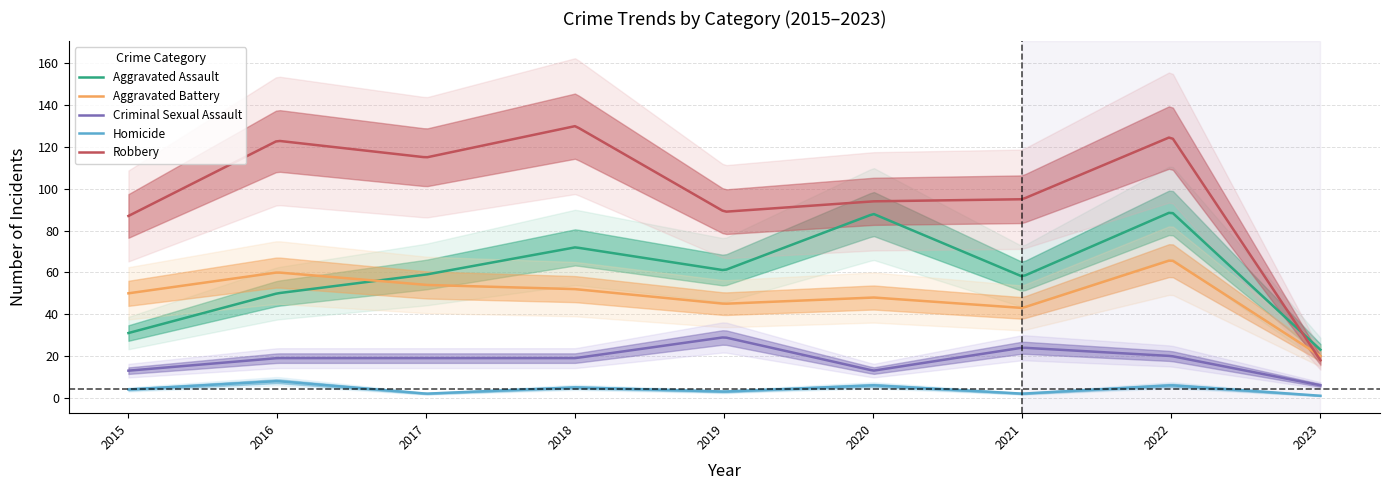

True or false: Homicide and Criminal Sexual Assault intersect in this chart.

False